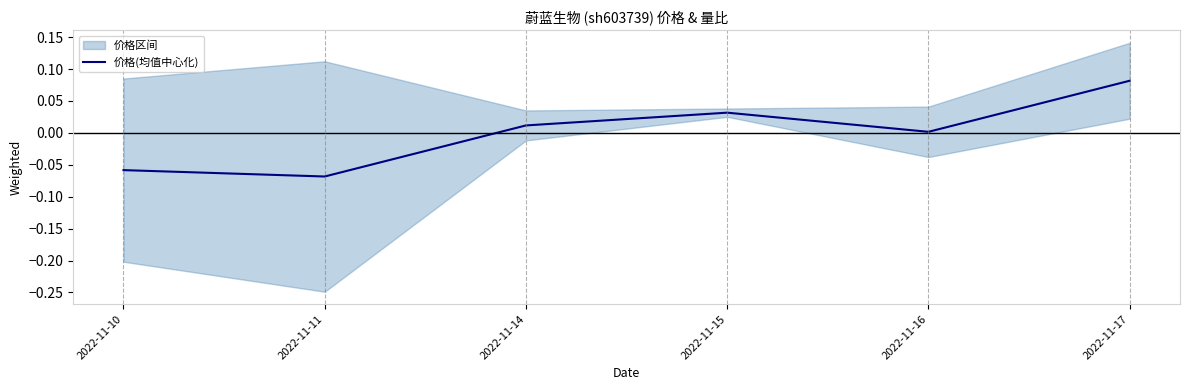

Reading left to right, list all the values displayed in this chart.

2022-11-10=-0.1	2022-11-11=-0.1	2022-11-14=0.0	2022-11-15=0.0	2022-11-16=0.0	2022-11-17=0.1